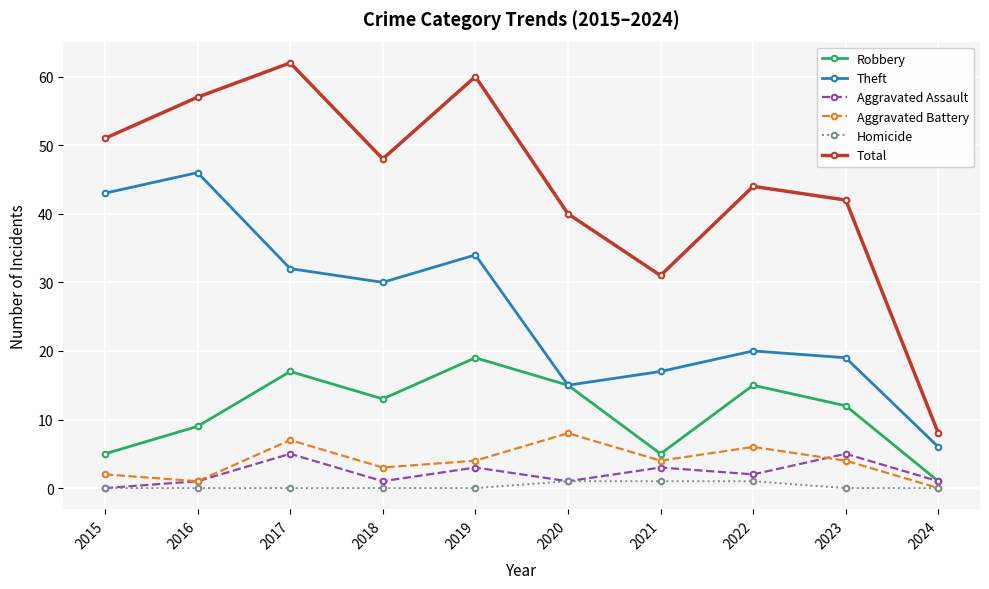

Reading left to right, transcribe all the data shown in this chart.

Robbery: 5	9	17	13	19	15	5	15	12	1
Theft: 43	46	32	30	34	15	17	20	19	6
Aggravated Assault: 0	1	5	1	3	1	3	2	5	1
Aggravated Battery: 2	1	7	3	4	8	4	6	4	0
Homicide: 0	0	0	0	0	1	1	1	0	0
Total: 51	57	62	48	60	40	31	44	42	8